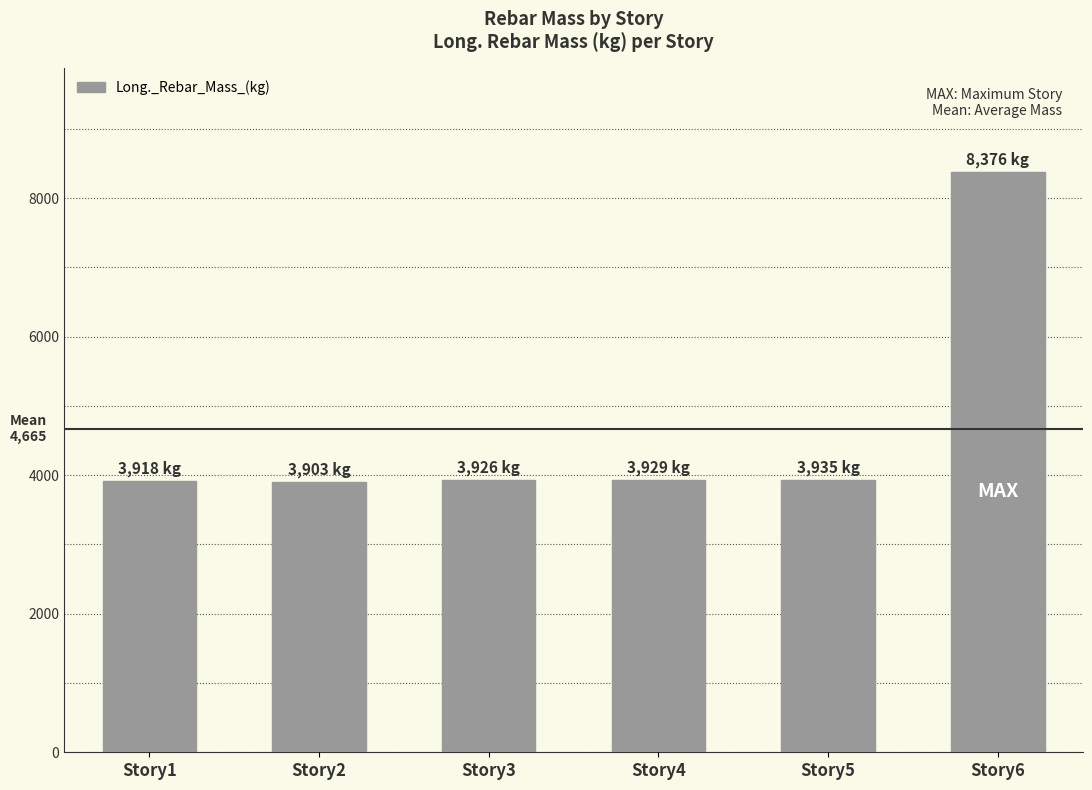

What is the change in value from Story1 to Story6?

+4458.1